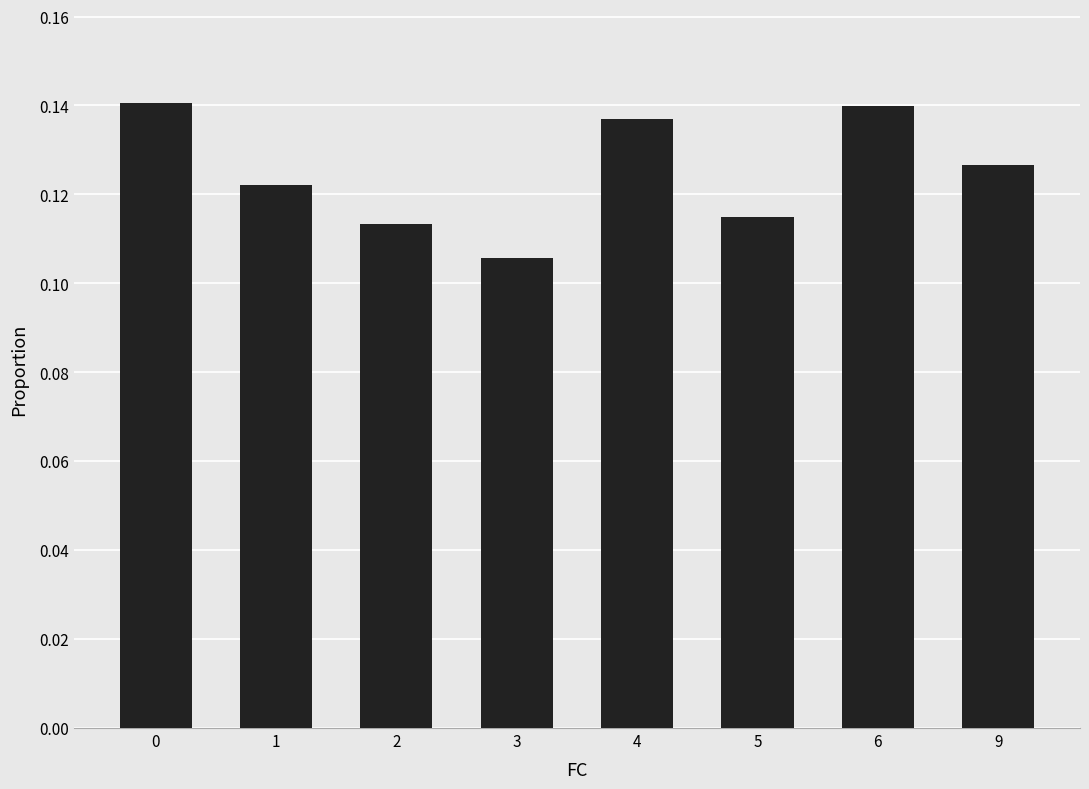

Does the chart contain stacked bars?

No